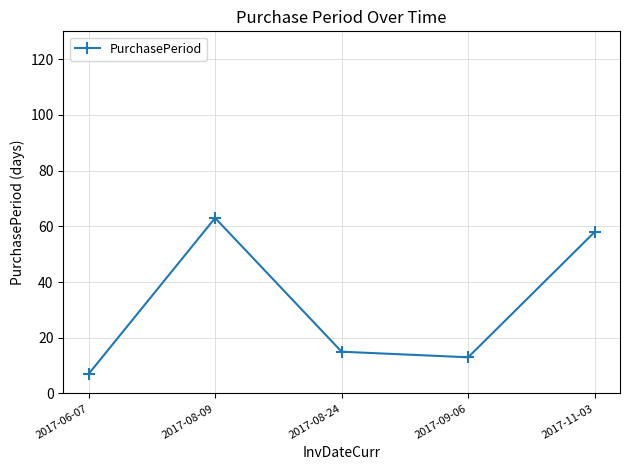

At which category does the chart reach its minimum across all series?

2017-06-07